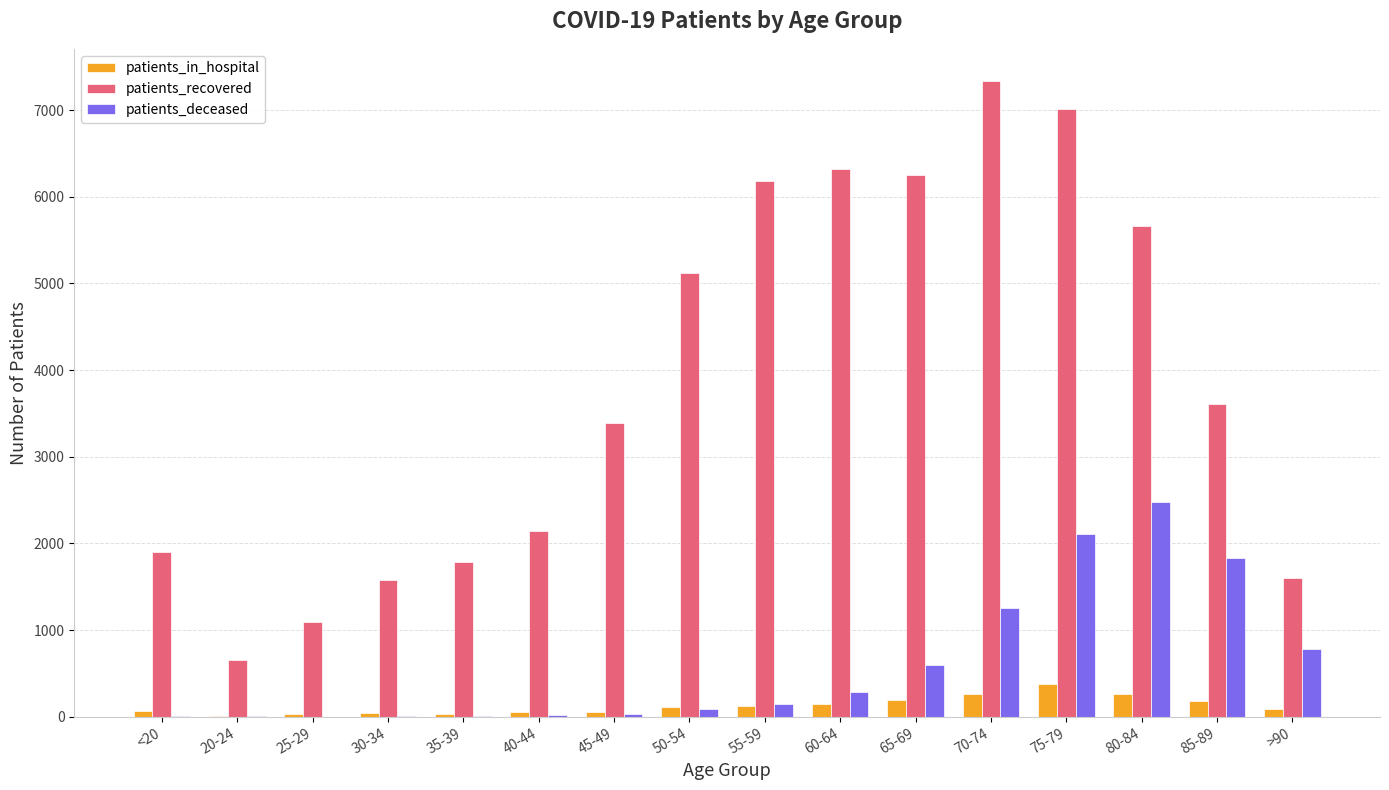

Is the value of patients_recovered at 65-69 greater than the value of patients_deceased at 65-69?

Yes